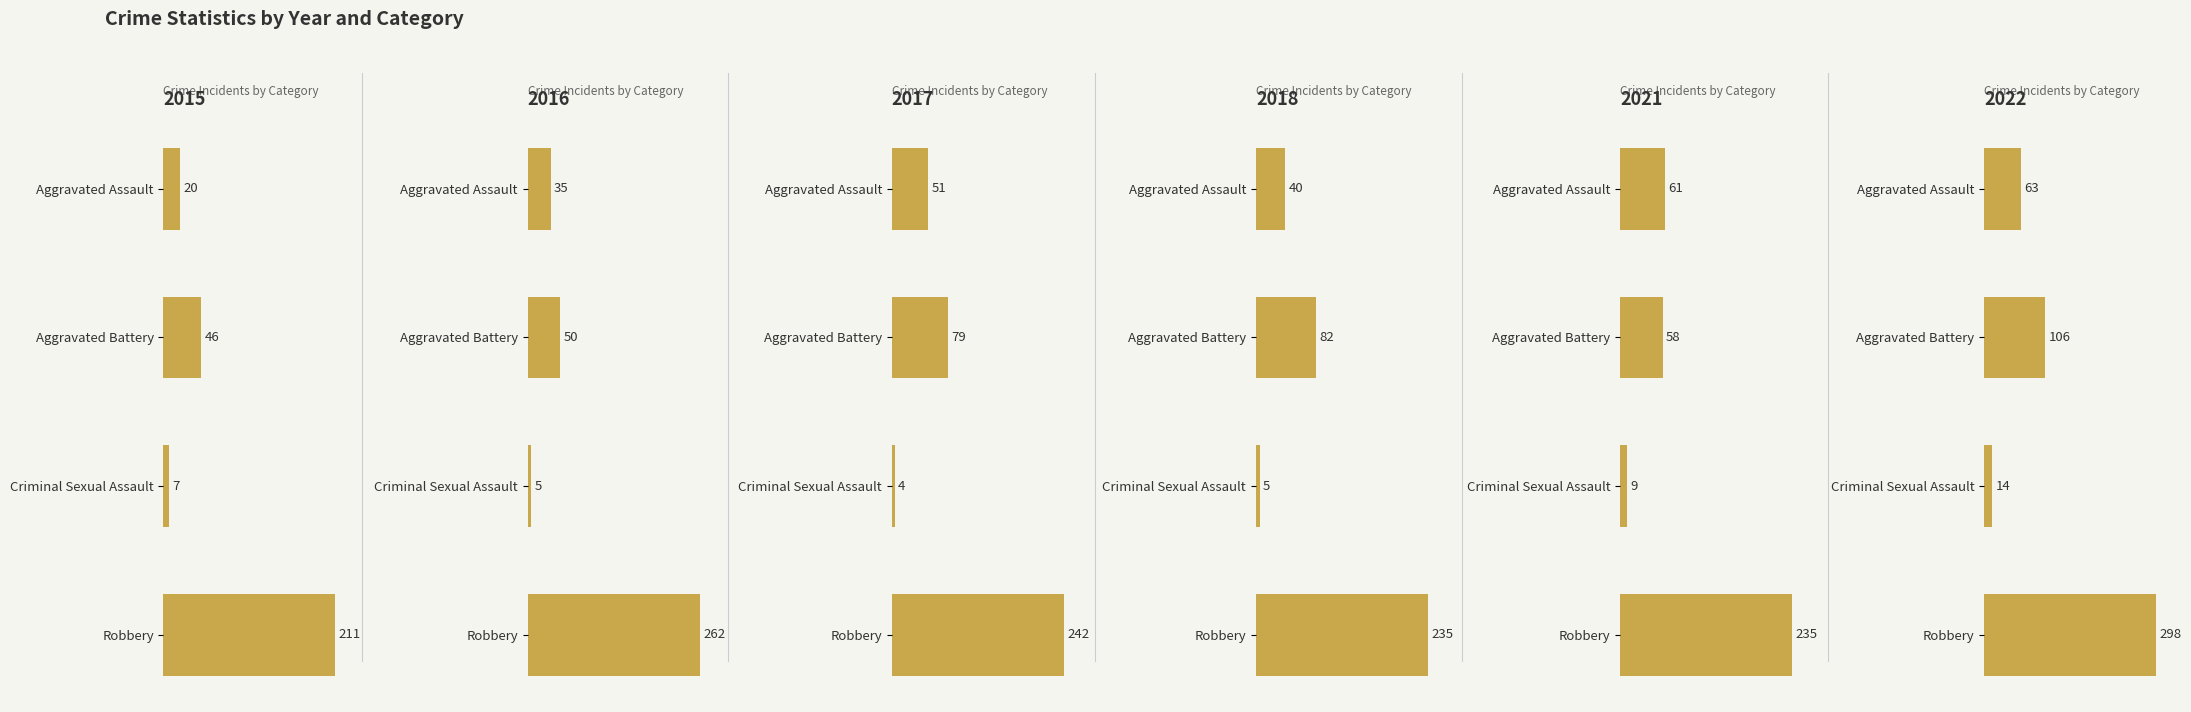

Reading right to left, transcribe all the data shown in this chart.

2015: Robbery=211	Criminal Sexual Assault=7	Aggravated Battery=46	Aggravated Assault=20
2016: Robbery=262	Criminal Sexual Assault=5	Aggravated Battery=50	Aggravated Assault=35
2017: Robbery=242	Criminal Sexual Assault=4	Aggravated Battery=79	Aggravated Assault=51
2018: Robbery=235	Criminal Sexual Assault=5	Aggravated Battery=82	Aggravated Assault=40
2021: Robbery=235	Criminal Sexual Assault=9	Aggravated Battery=58	Aggravated Assault=61
2022: Robbery=298	Criminal Sexual Assault=14	Aggravated Battery=106	Aggravated Assault=63